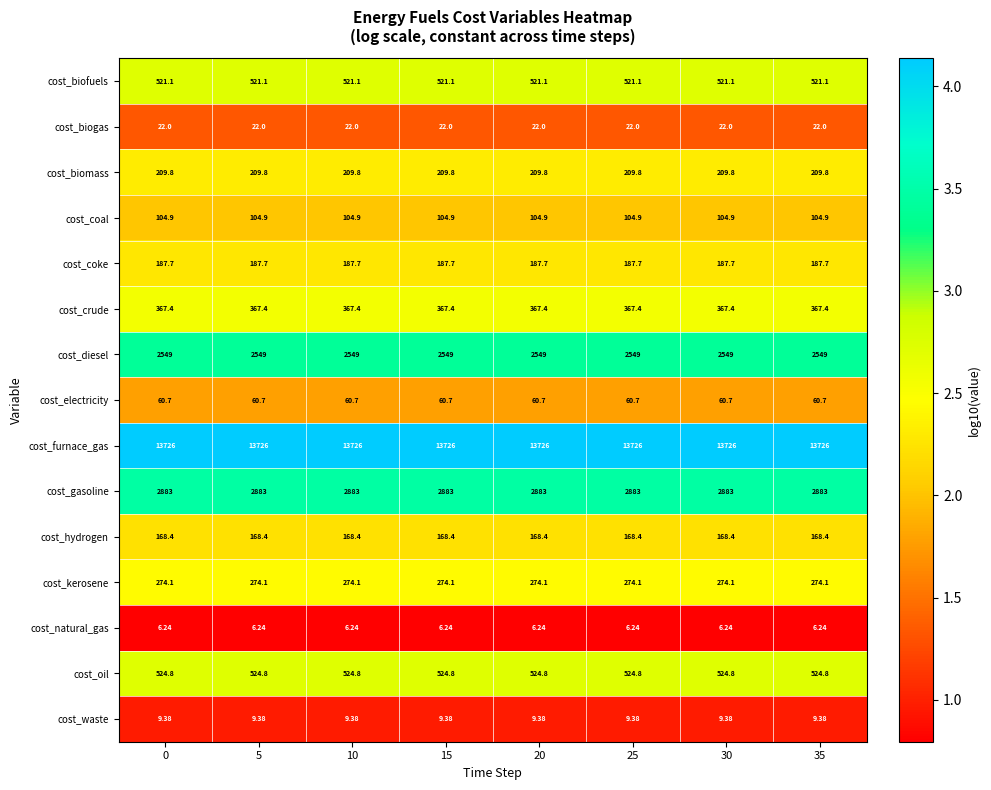

Which series has the largest total across all categories?

cost_furnace_gas